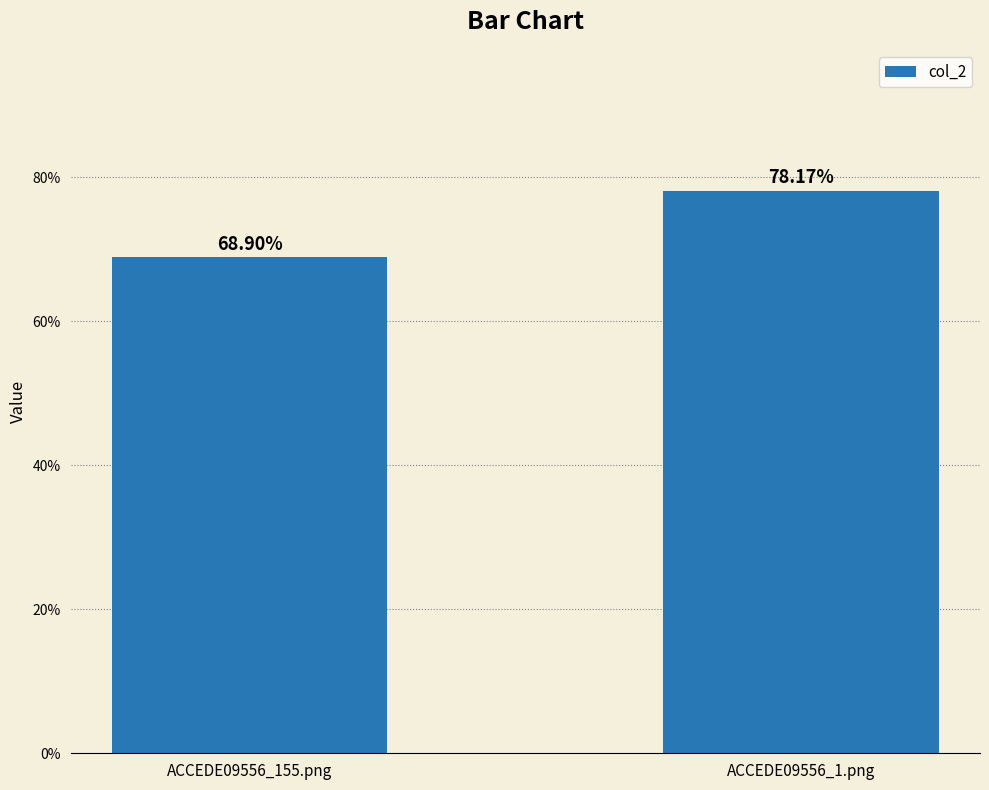

What is the label of the 1st bar from the right?

ACCEDE09556_1.png